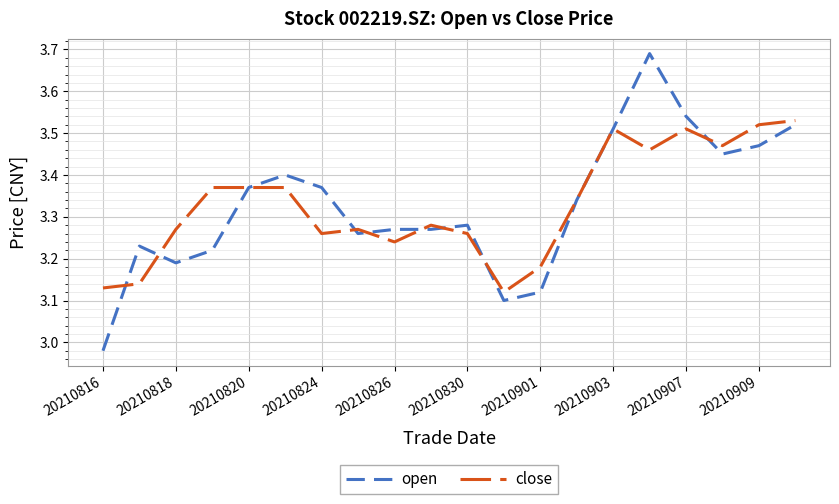

Which series has the largest range (max minus min)?

open